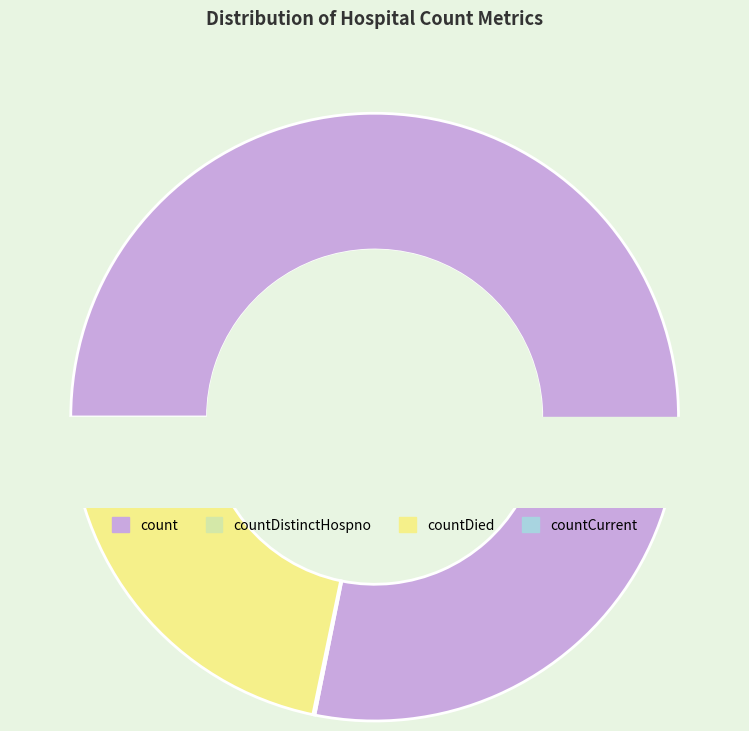

Is it true that count is 78% of the pie?

True